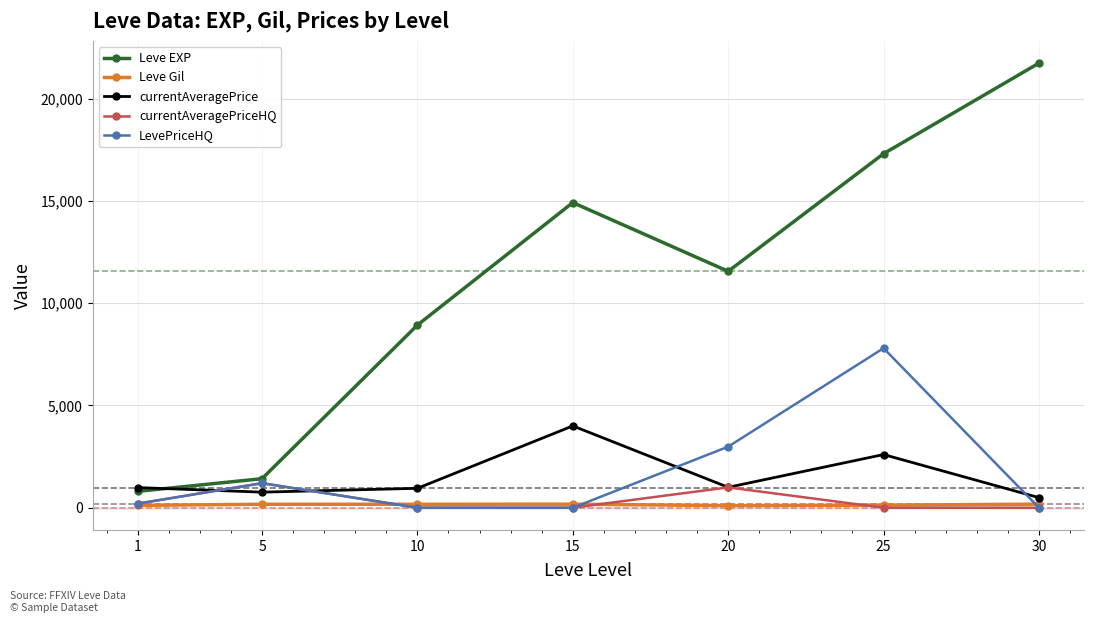

What is the lowest value of the currentAveragePrice series?

493.5